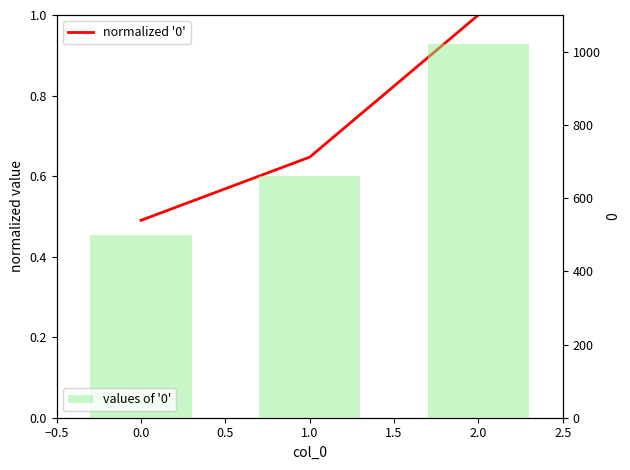

Rank the series by their maximum value, from highest to lowest.

values of '0', normalized '0'